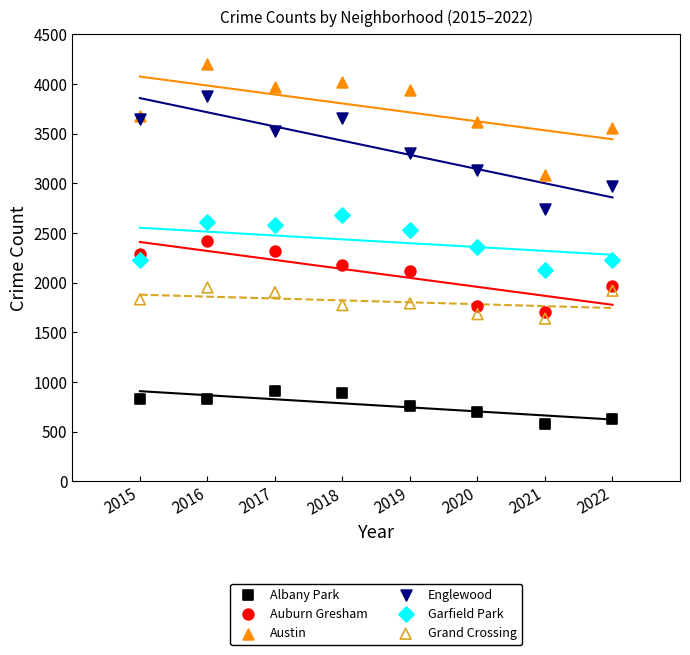

What is the X range (max minus min) for the scatter plot?

7